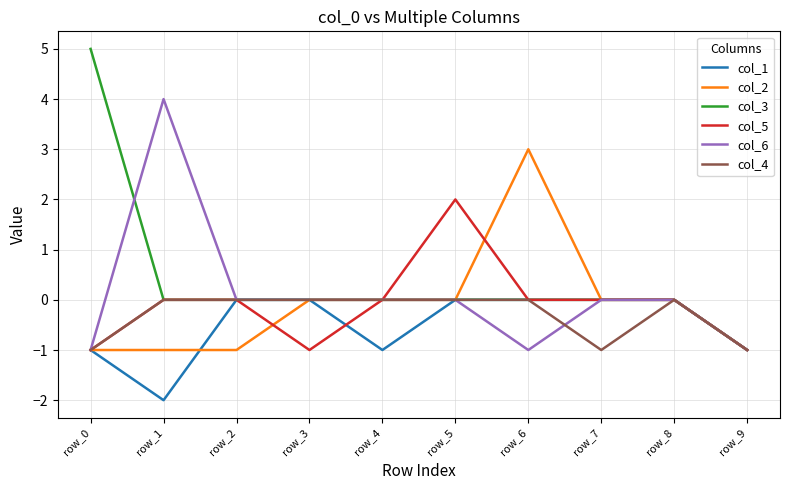

Which series has the widest spread of values?

col_3